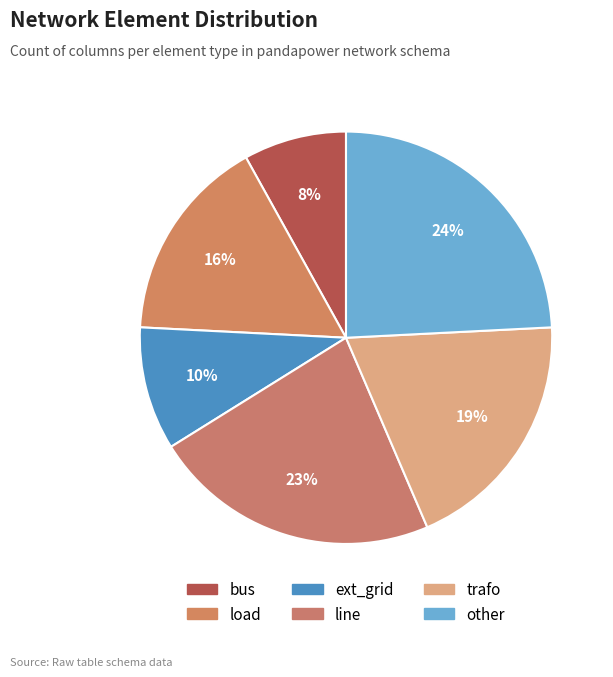

To the nearest percent, what is the average slice percentage?

17%